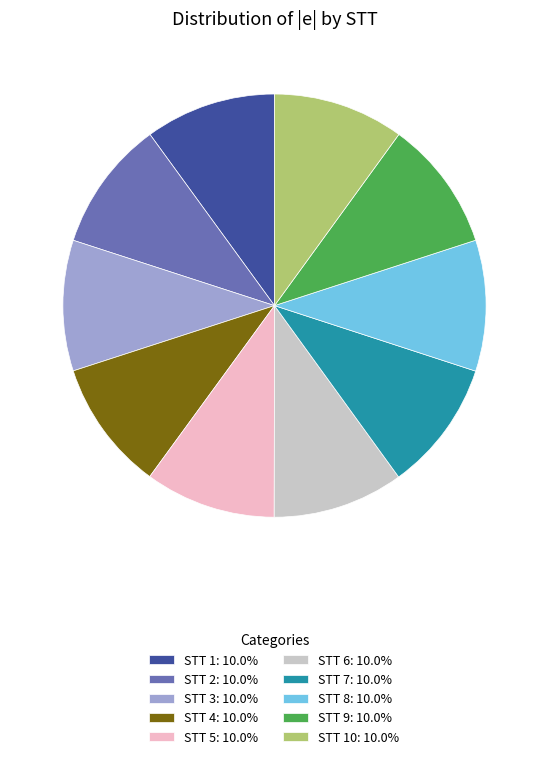

How many slices are in this pie chart?

10